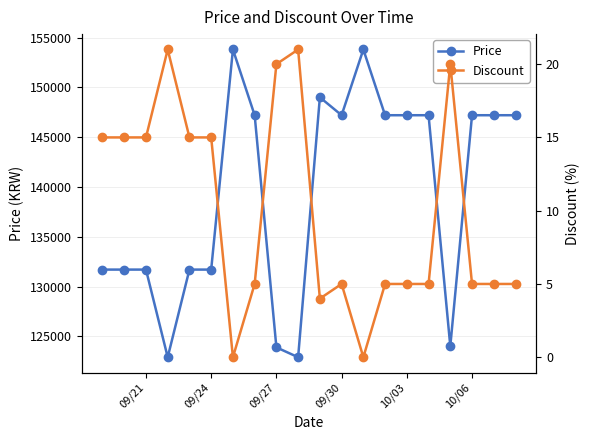

What is the lowest value of the Price series?

122900